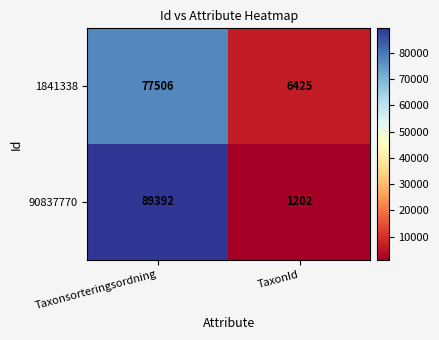

What is the difference between the highest and lowest values at TaxonId?

5223